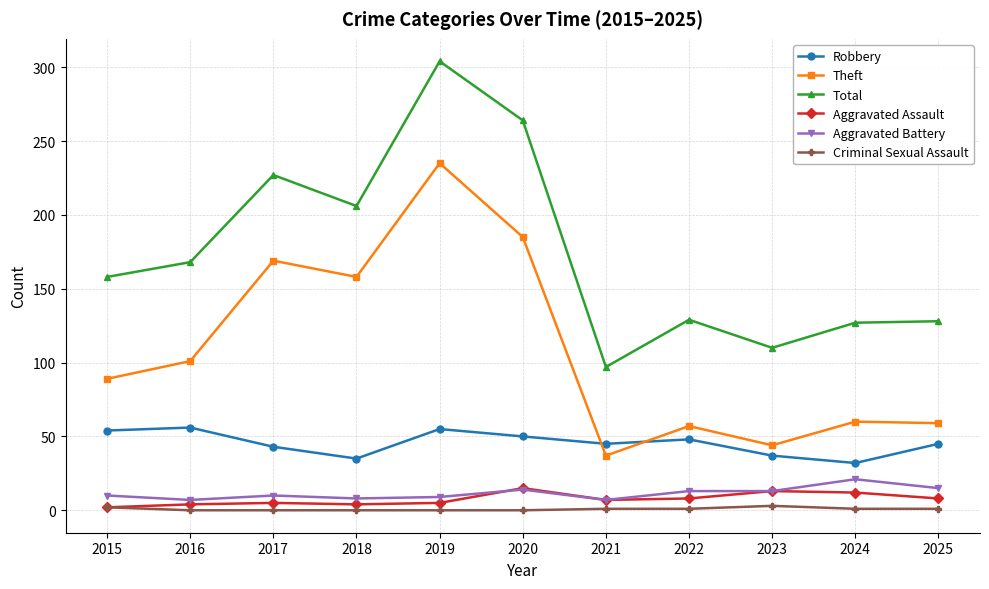

What is the average value of the Aggravated Battery series?

12